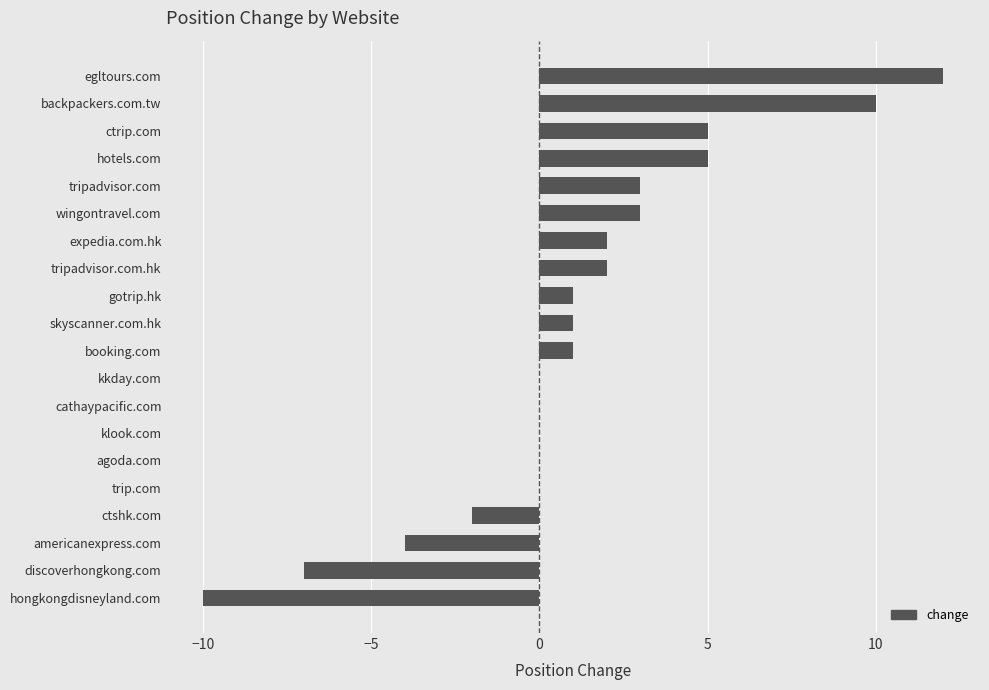

How many distinct data groups are displayed?

1